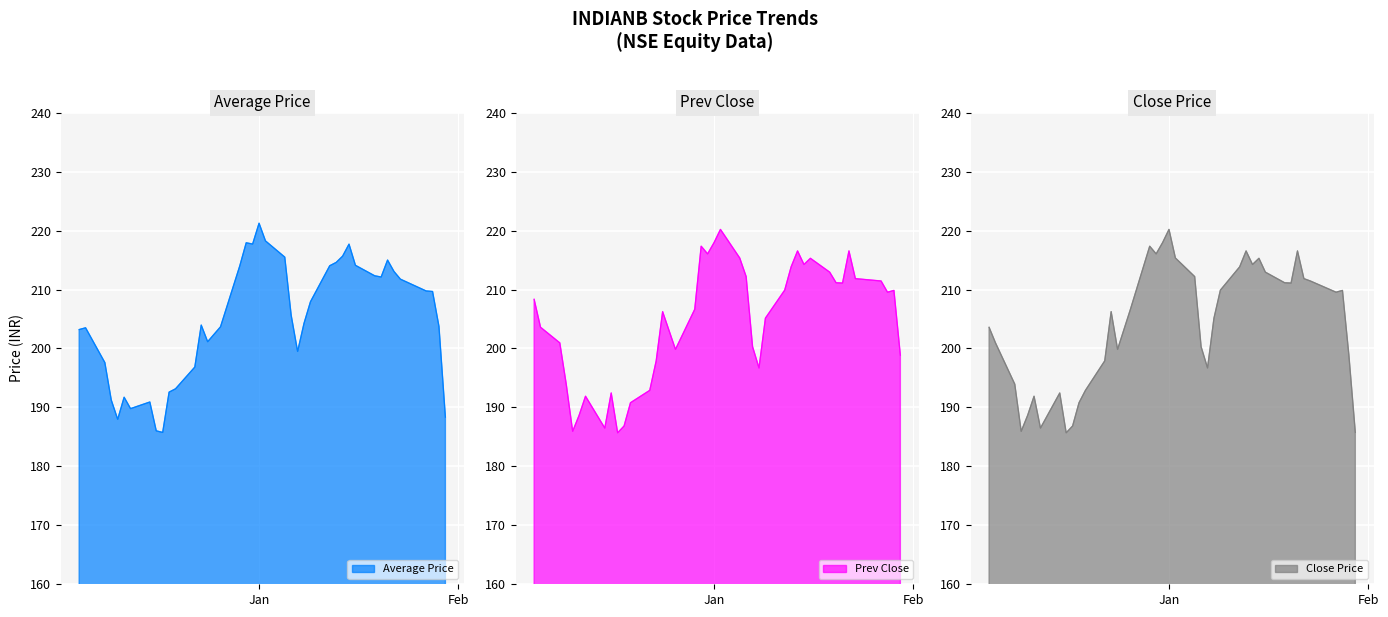

How many data points does each series have?

40